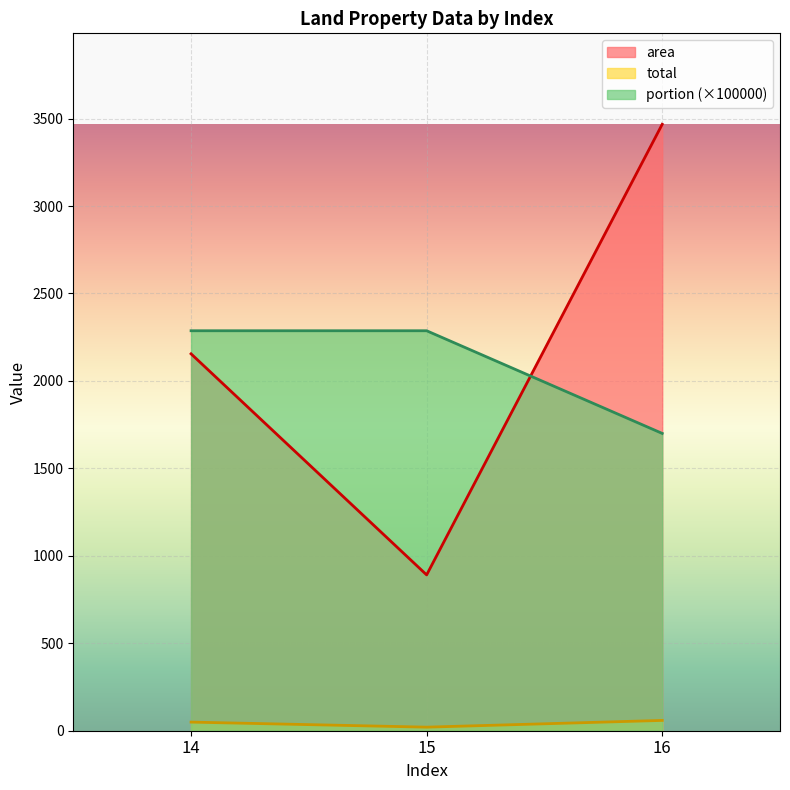

Which has a higher value, 15 or 14?

14